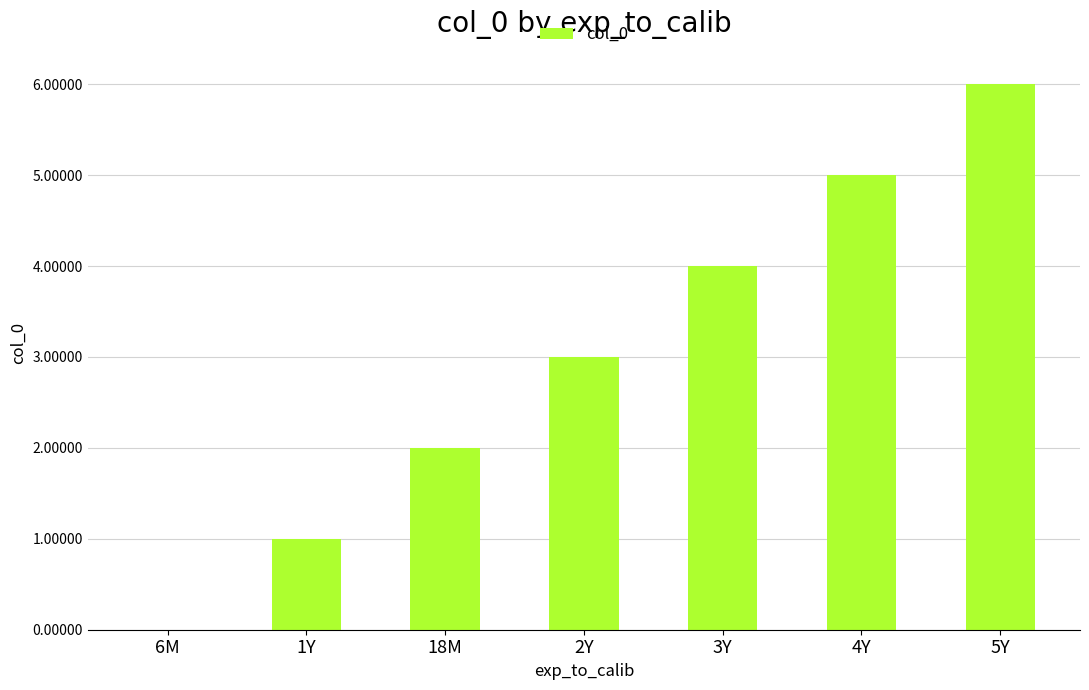

Approximately how many times larger is the value at 2Y compared to 5Y?

0.5